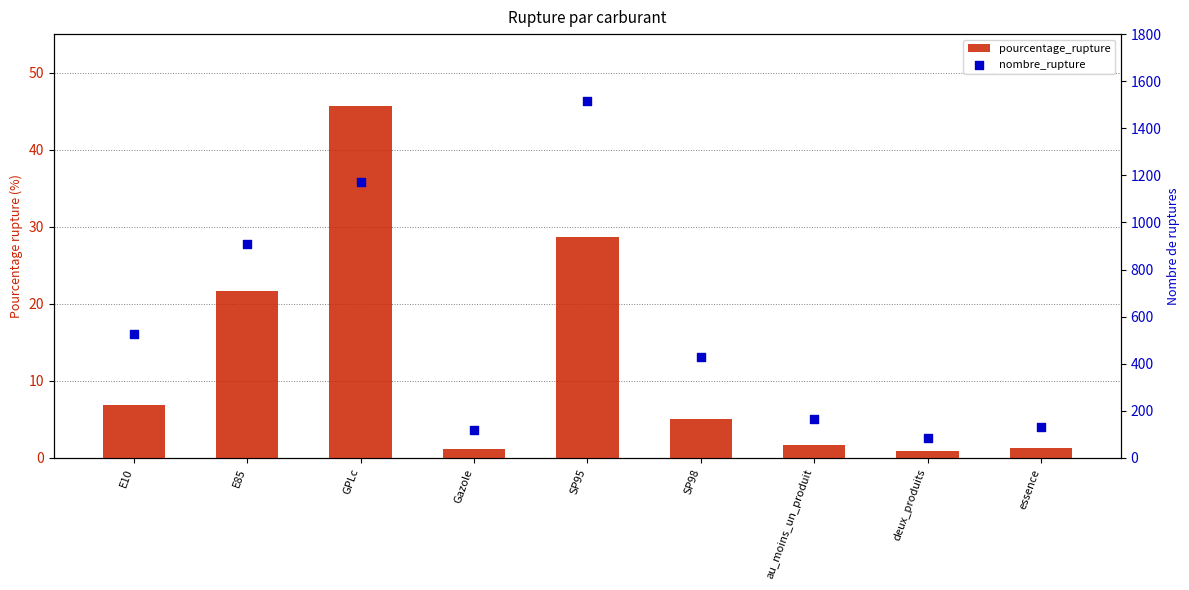

At how many categories does at least one series exceed 471?

4